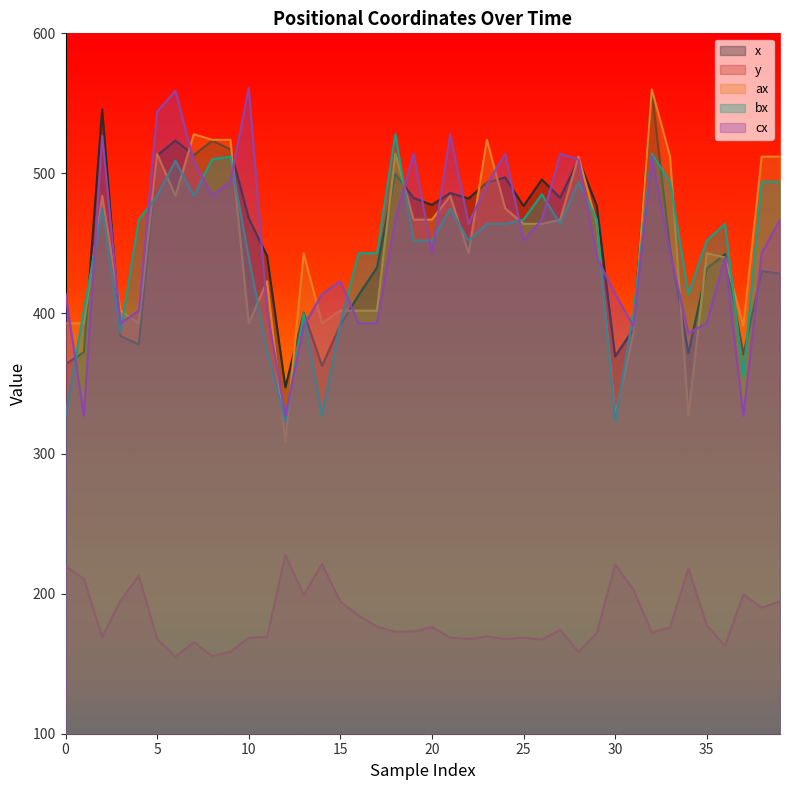

Reading right to left, transcribe all the data shown in this chart.

x: 39=428.4	38=430.3	37=370.9	36=442.4	35=432.1	34=371.6	33=445.8	32=558.8	31=388.8	30=369.3	29=476.9	28=510.0	27=482.6	26=495.7	25=476.7	24=497.1	23=493.5	22=482.1	21=486.0	20=477.5	19=482.4	18=499.7	17=432.7	16=413.2	15=391.7	14=362.6	13=400.6	12=347.3	11=441.1	10=468.0	9=517.1	8=523.4	7=513.0	6=523.5	5=512.8	4=378.1	3=383.8	2=545.8	1=372.4	0=363.8
y: 39=194.5	38=190.0	37=199.5	36=162.8	35=177.5	34=218.0	33=175.8	32=172.3	31=202.8	30=220.8	29=171.9	28=158.5	27=174.1	26=167.2	25=168.6	24=167.5	23=169.5	22=167.7	21=168.5	20=176.2	19=173.1	18=172.8	17=176.5	16=184.4	15=194.3	14=221.2	13=199.0	12=227.6	11=169.1	10=168.5	9=158.5	8=155.3	7=165.4	6=154.9	5=167.7	4=212.8	3=195.0	2=169.1	1=210.6	0=219.6
ax: 39=512.0	38=512.0	37=391.0	36=440.0	35=443.0	34=327.0	33=512.0	32=560.0	31=386.0	30=327.0	29=464.0	28=512.0	27=467.0	26=464.0	25=464.0	24=475.0	23=524.0	22=443.0	21=484.0	20=467.0	19=467.0	18=514.0	17=402.0	16=402.0	15=402.0	14=393.0	13=443.0	12=309.0	11=423.0	10=393.0	9=524.0	8=524.0	7=528.0	6=484.0	5=514.0	4=393.0	3=402.0	2=484.0	1=393.0	0=393.0
bx: 39=494.0	38=494.0	37=355.0	36=464.0	35=452.0	34=414.0	33=494.0	32=514.0	31=400.0	30=323.0	29=467.0	28=494.0	27=464.0	26=485.0	25=467.0	24=464.0	23=464.0	22=452.0	21=475.0	20=452.0	19=452.0	18=528.0	17=443.0	16=443.0	15=393.0	14=327.0	13=400.0	12=323.0	11=374.0	10=440.0	9=512.0	8=510.0	7=484.0	6=509.0	5=484.0	4=467.0	3=386.0	2=475.0	1=402.0	0=327.0
cx: 39=467.0	38=443.0	37=327.0	36=440.0	35=393.0	34=386.0	33=443.0	32=512.0	31=391.0	30=414.0	29=440.0	28=510.0	27=514.0	26=467.0	25=452.0	24=514.0	23=492.0	22=464.0	21=528.0	20=443.0	19=514.0	18=467.0	17=393.0	16=393.0	15=423.0	14=414.0	13=391.0	12=327.0	11=402.0	10=561.0	9=494.0	8=484.0	7=509.0	6=559.0	5=544.0	4=402.0	3=393.0	2=527.0	1=327.0	0=414.0